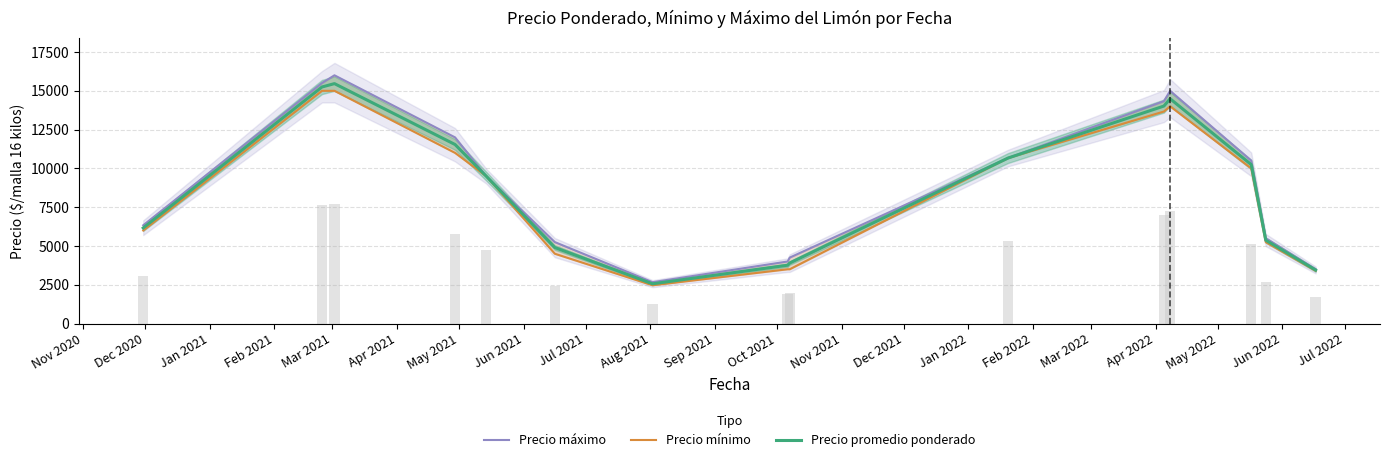

Count the number of data series in this chart.

3